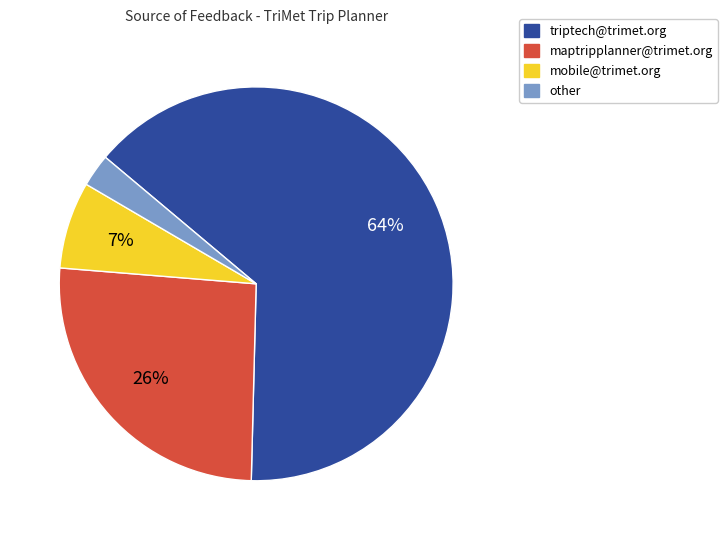

How many segments does this pie chart have?

4